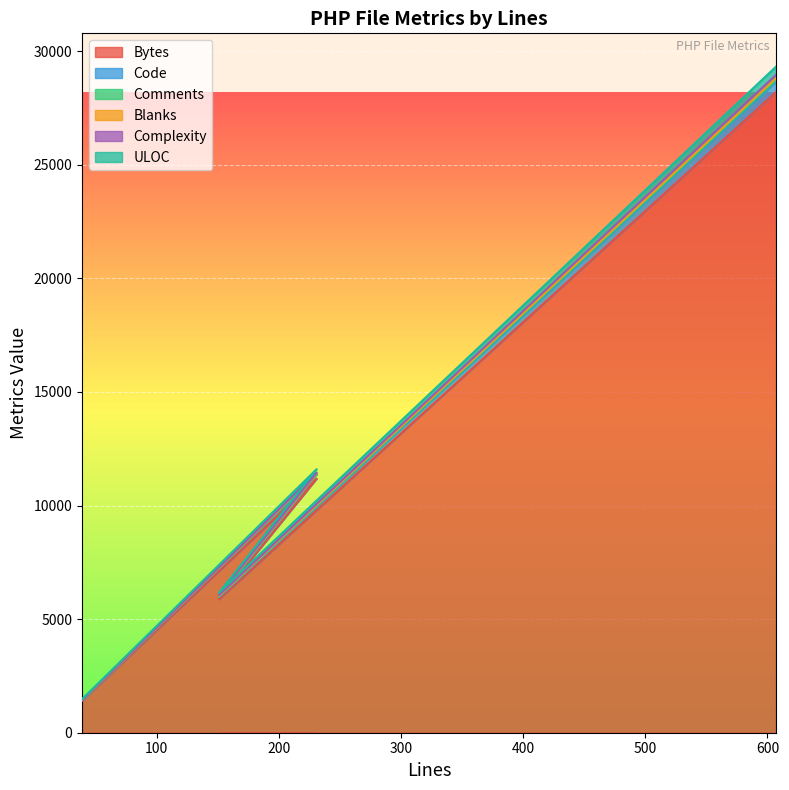

Is it true that ULOC equals 28961 at 607?

True